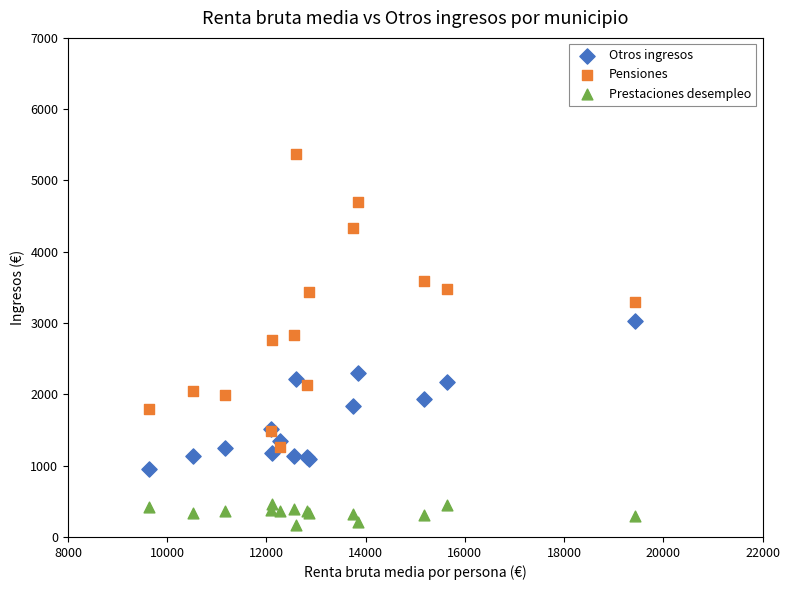

Which series contains the lowest Y value?

Prestaciones desempleo